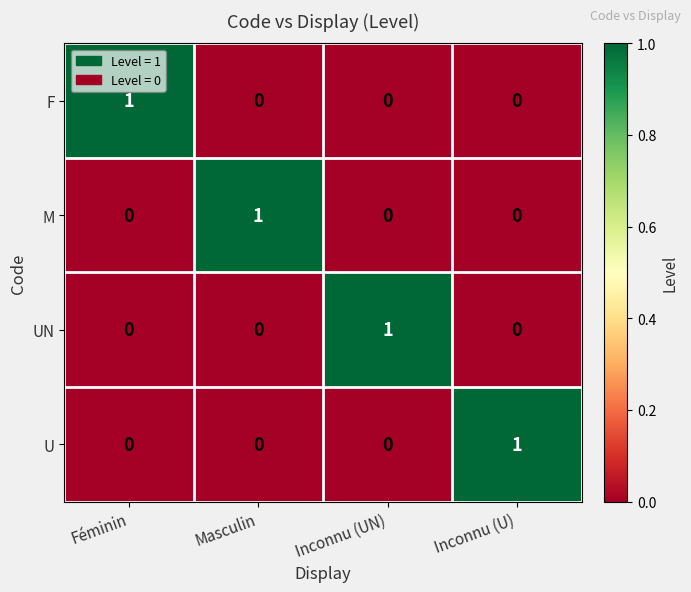

Reading left to right, transcribe all the data shown in this chart.

F: Féminin=1	Masculin=0	Inconnu (UN)=0	Inconnu (U)=0
M: Féminin=0	Masculin=1	Inconnu (UN)=0	Inconnu (U)=0
UN: Féminin=0	Masculin=0	Inconnu (UN)=1	Inconnu (U)=0
U: Féminin=0	Masculin=0	Inconnu (UN)=0	Inconnu (U)=1